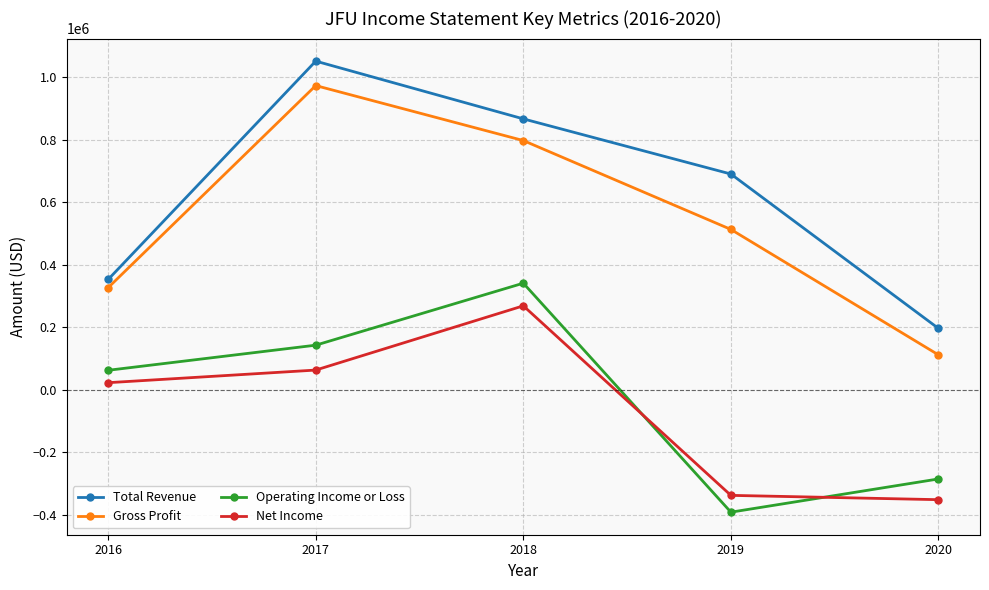

What is the total value across all series at 2018?

2273500